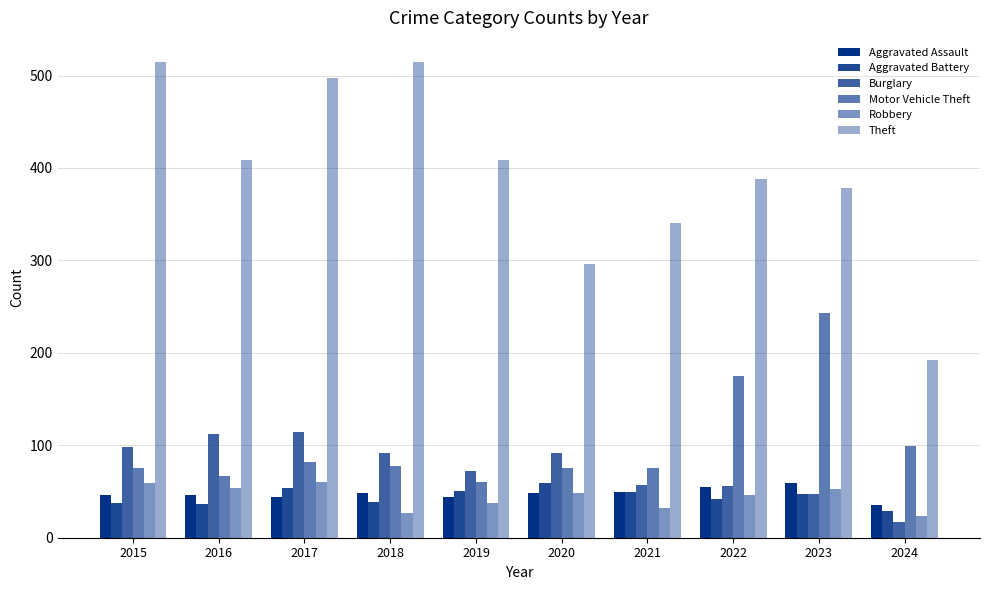

Between 2015 and 2017, which is larger?

2015